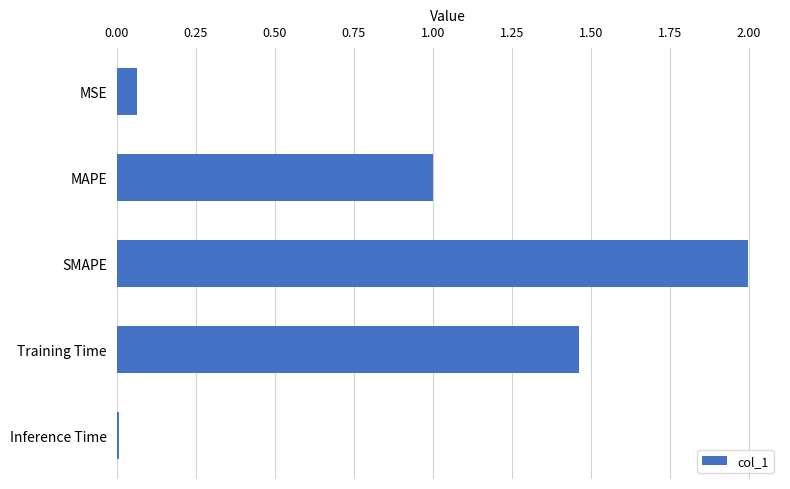

What is the approximate value at MAPE?

1.0